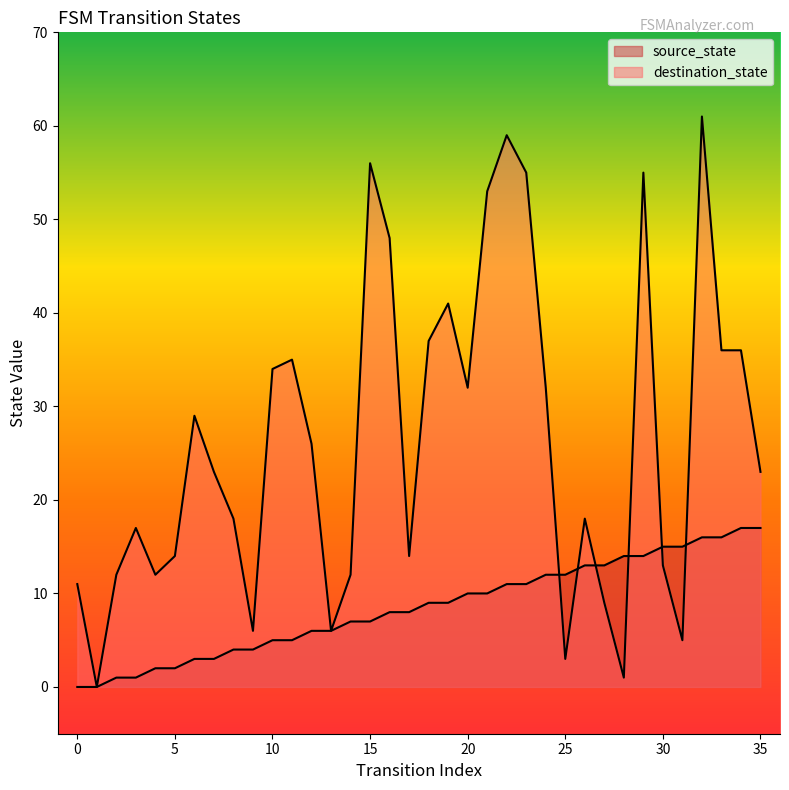

Which series has the widest spread of values?

destination_state